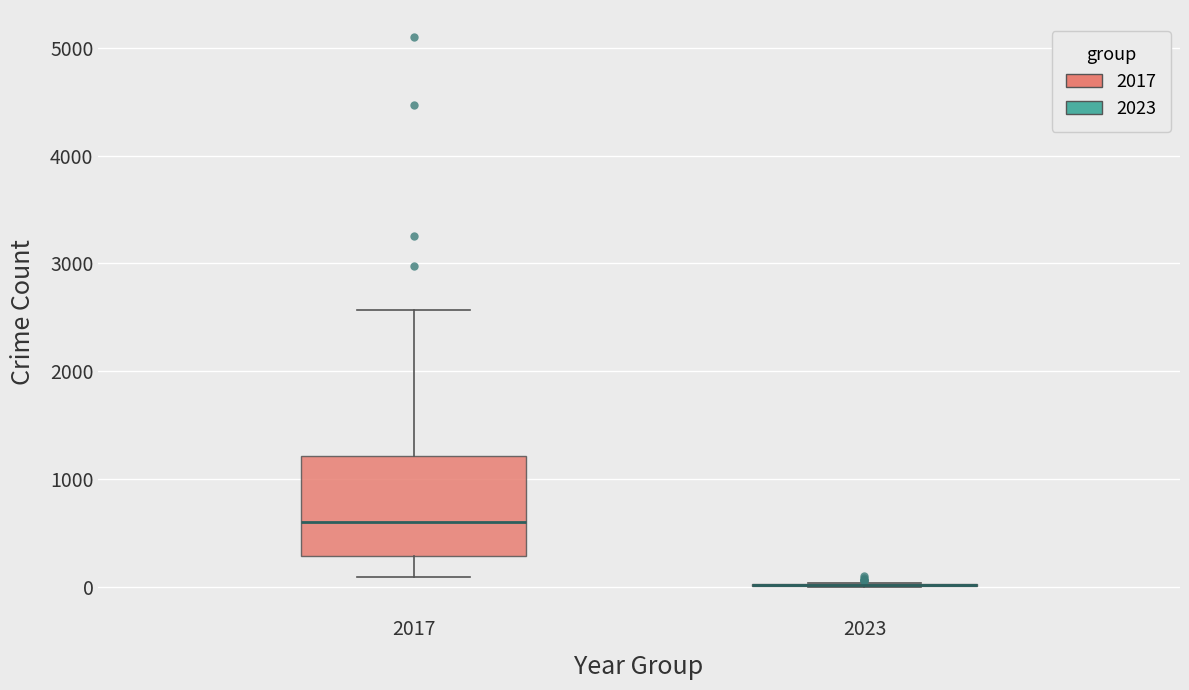

Reading left to right, read every box against the y-axis: the position of its median line, the range the box covers, and the ends of its whiskers. The values are not printed on the chart, so give them approximately, as read against the axis.

2017: median 600, box 300 to 1200, whiskers 100 to 2600
2023: box collapsed to a line at 0, whiskers 0 to 0